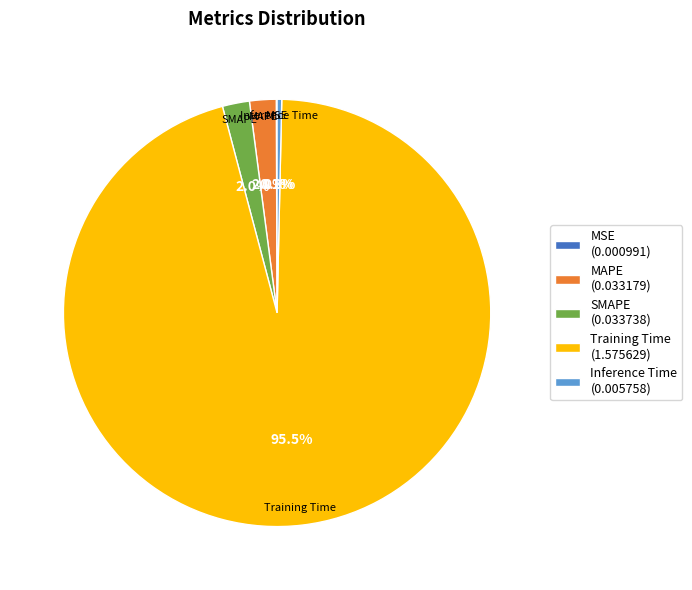

What portion of the pie excludes SMAPE?

98.0%